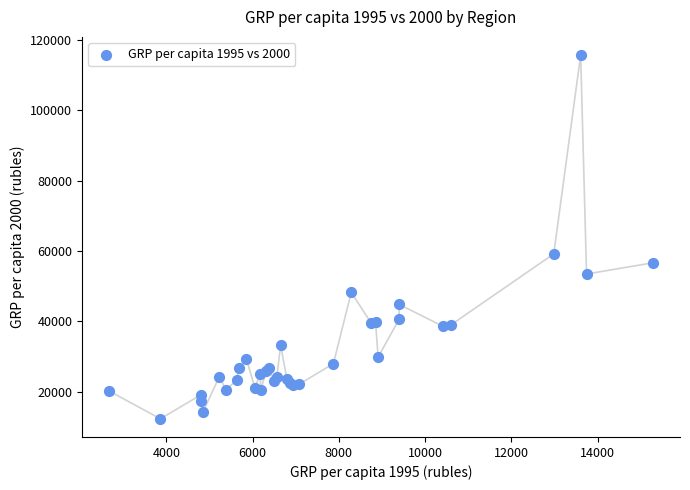

What Y value in the scatter plot is closest to 63972?

59157.8